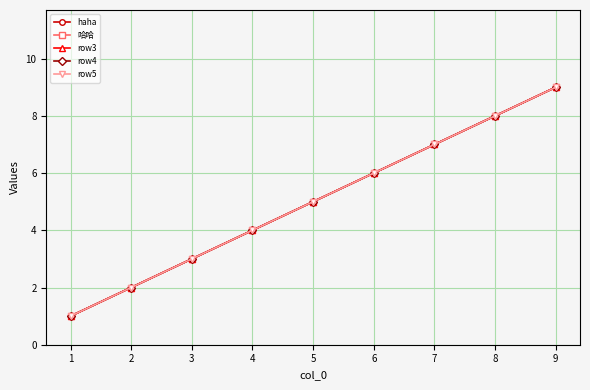

What are all the series names shown in the legend?

haha, 哈哈, row3, row4, row5